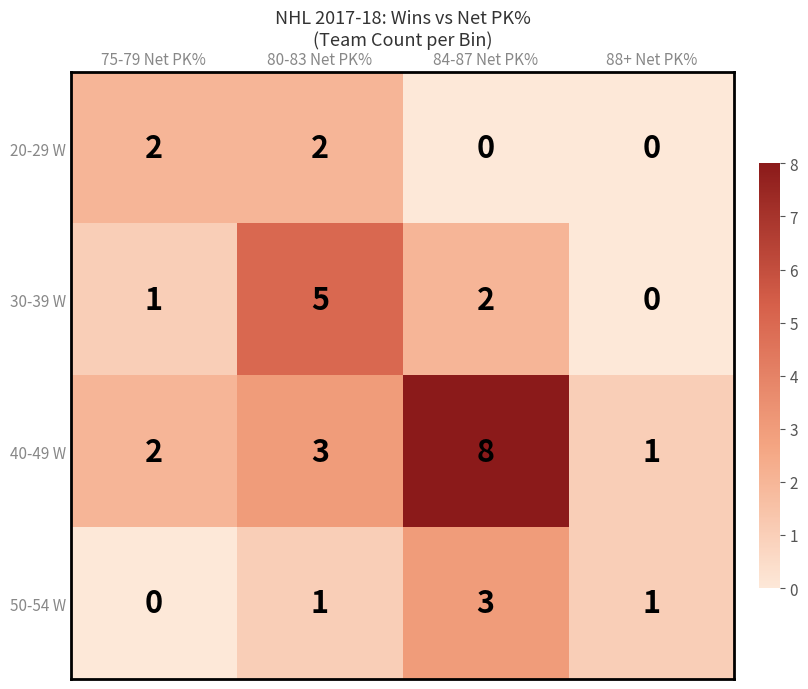

Reading left to right, transcribe all the data shown in this chart.

20-29 W: 75-79 Net PK%=2	80-83 Net PK%=2	84-87 Net PK%=0	88+ Net PK%=0
30-39 W: 75-79 Net PK%=1	80-83 Net PK%=5	84-87 Net PK%=2	88+ Net PK%=0
40-49 W: 75-79 Net PK%=2	80-83 Net PK%=3	84-87 Net PK%=8	88+ Net PK%=1
50-54 W: 75-79 Net PK%=0	80-83 Net PK%=1	84-87 Net PK%=3	88+ Net PK%=1